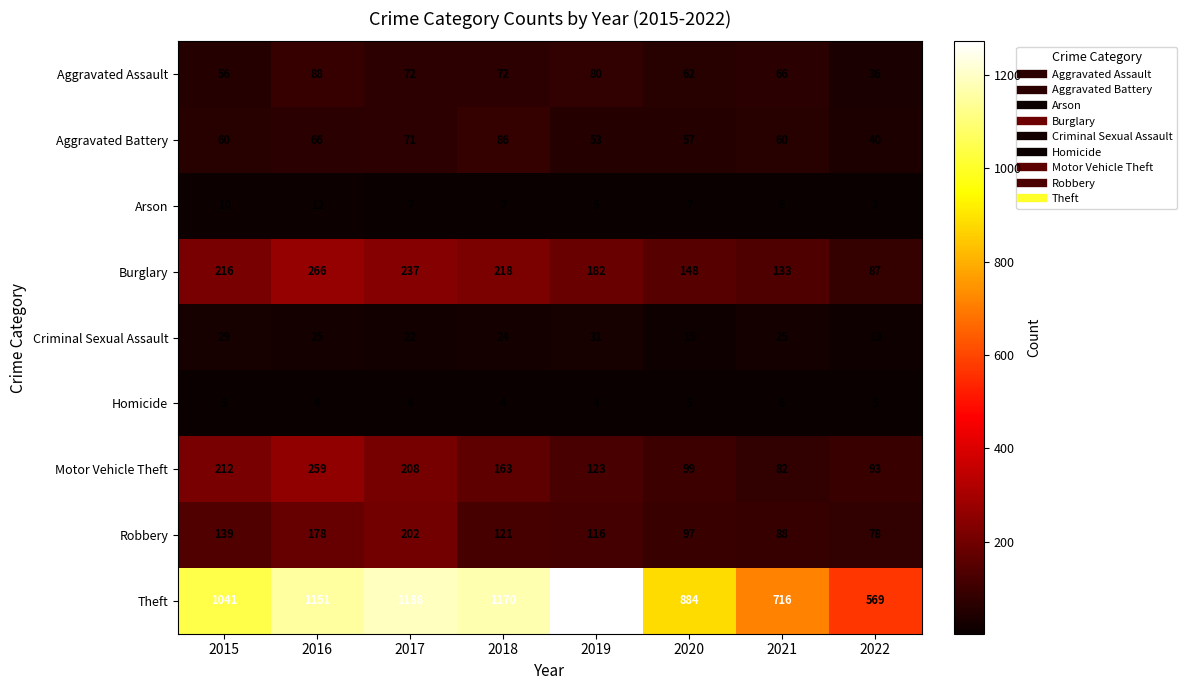

What is the sum of all Aggravated Battery values?

493